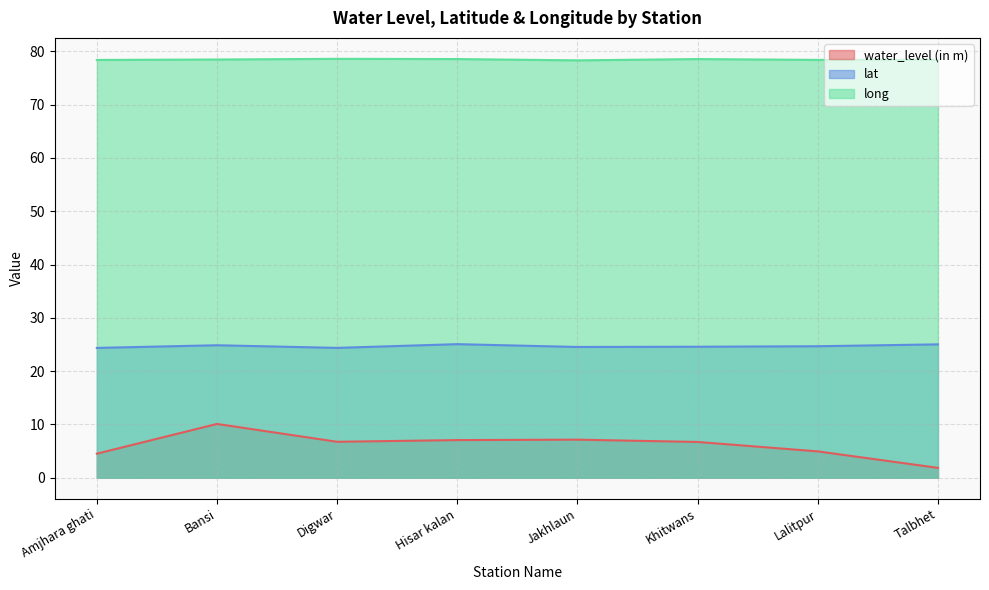

Which label corresponds to the largest value in the chart?

Digwar